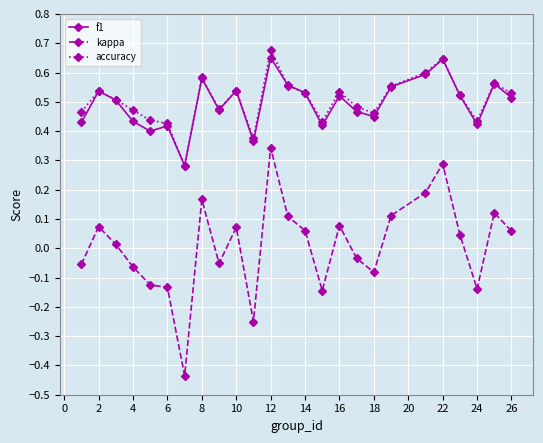

At how many categories does at least one series exceed 0?

25